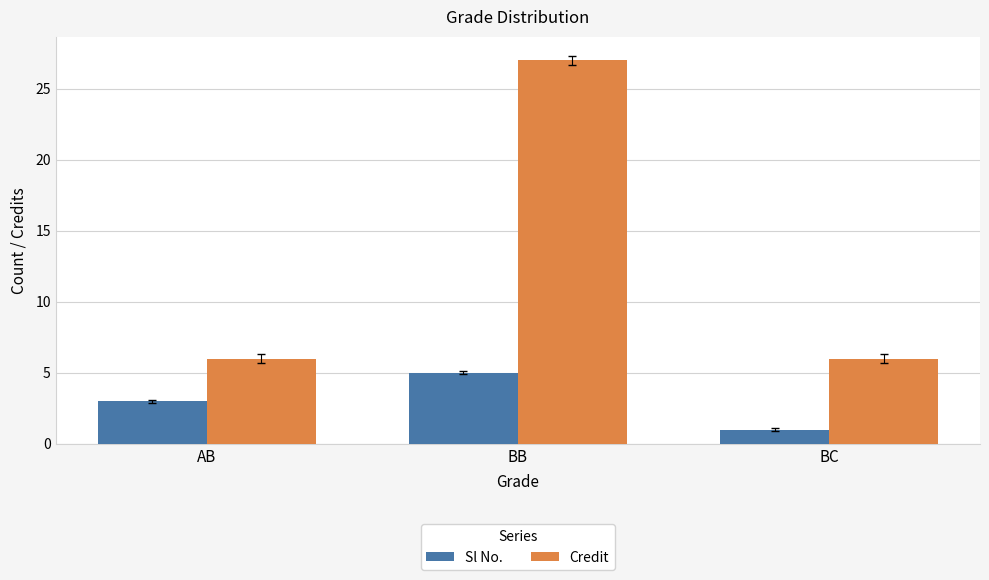

At which category is the sum across all series the highest?

BB